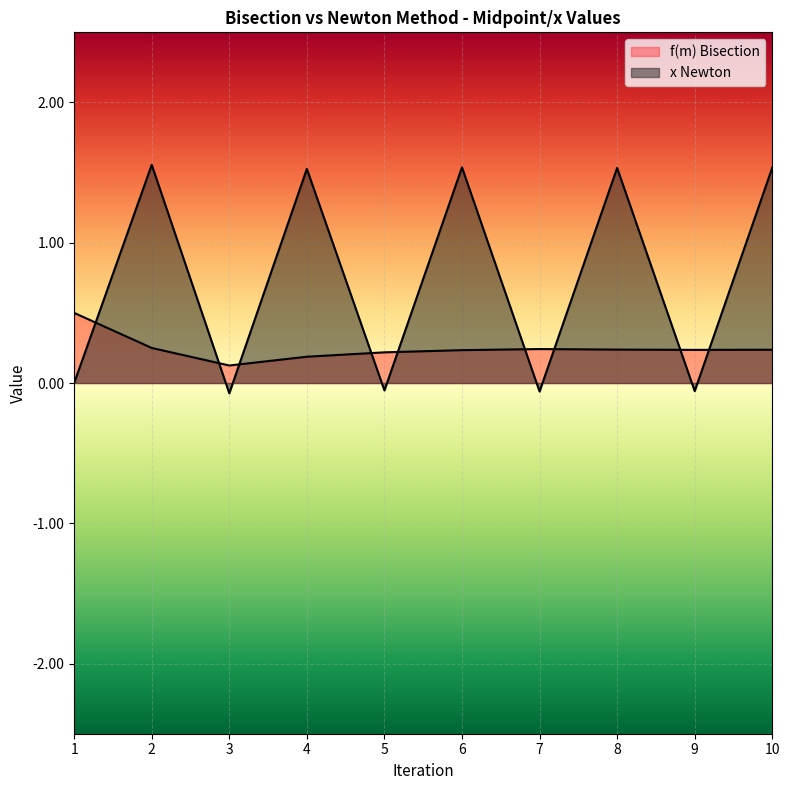

In f(m) Bisection, how many points are higher than both neighbors (excluding endpoints)?

1